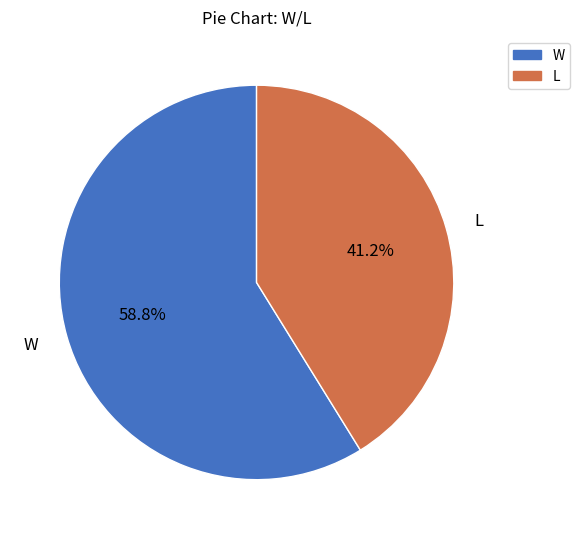

Does L account for over 50% of the chart?

No